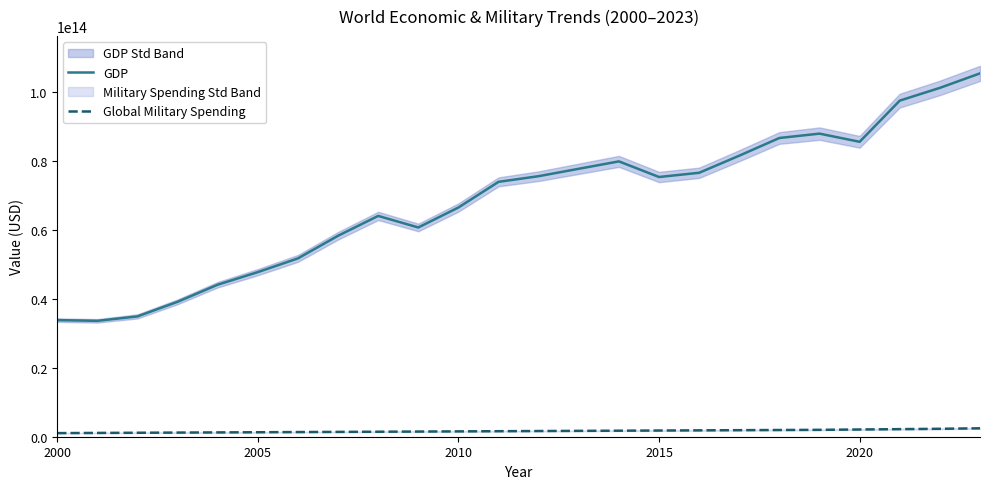

True or false: GDP and Global Military Spending cross at least once.

False